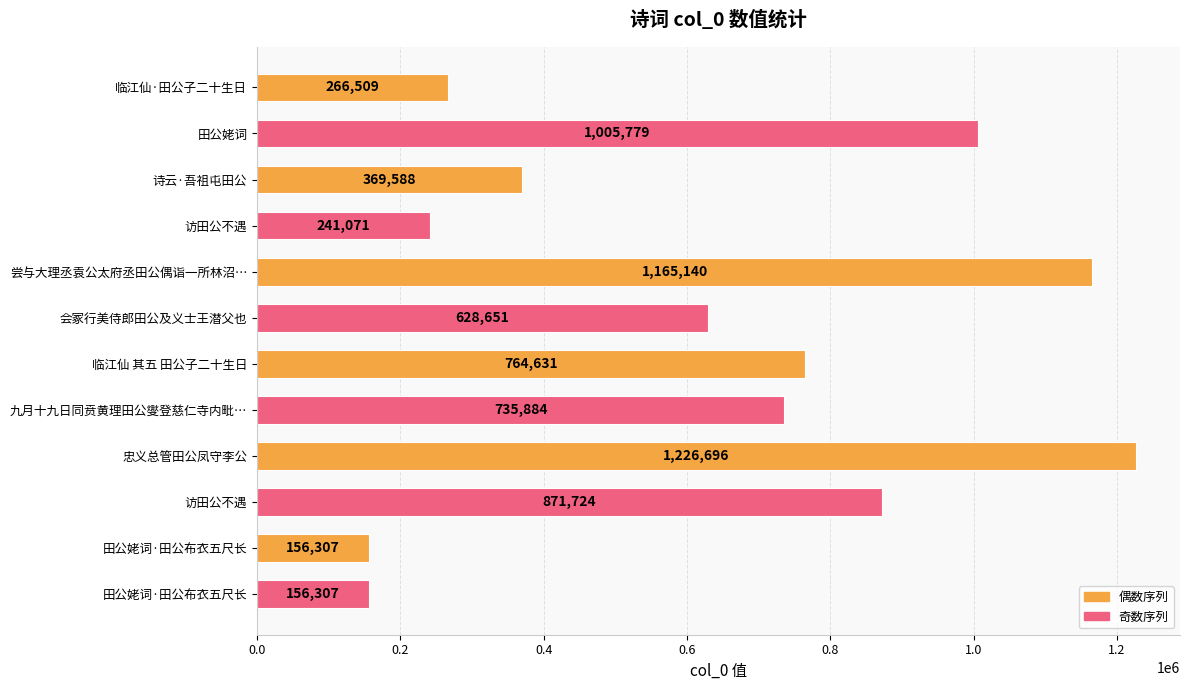

Rank the categories by value from lowest to highest.

田公姥词·田公布衣五尺长, 田公姥词·田公布衣五尺长, 访田公不遇, 临江仙·田公子二十生日, 诗云·吾祖屯田公, 会冢行美侍郎田公及义士王潜父也, 九月十九日同贲黄理田公燮登慈仁寺内毗…, 临江仙 其五 田公子二十生日, 访田公不遇, 田公姥词, 尝与大理丞袁公太府丞田公偶诣一所林沼…, 忠义总管田公凤守李公